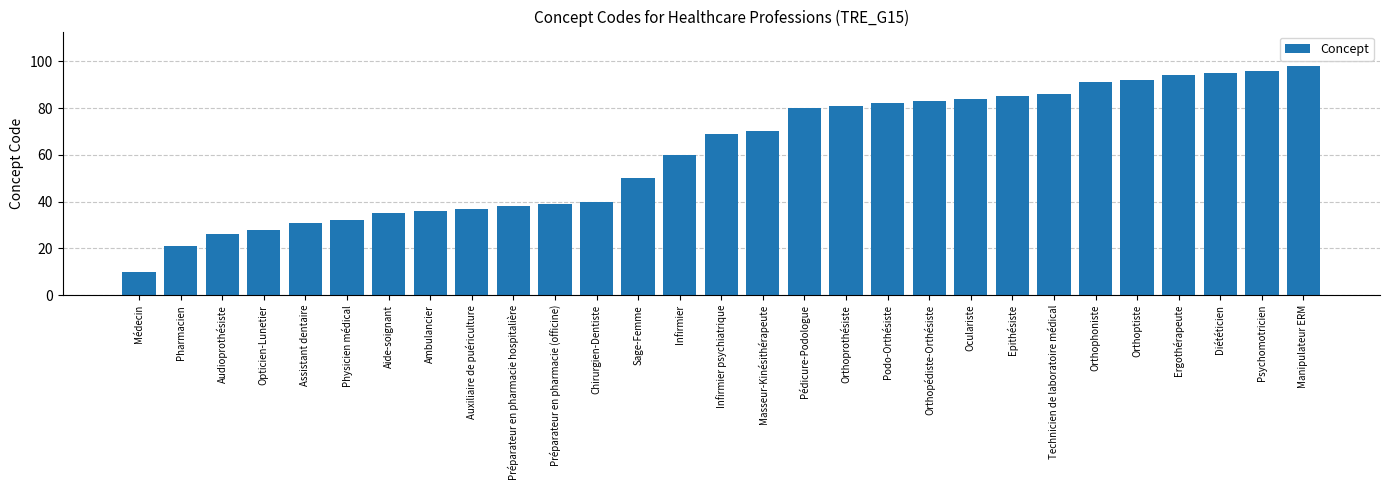

Reading right to left, transcribe all the data shown in this chart.

98	96	95	94	92	91	86	85	84	83	82	81	80	70	69	60	50	40	39	38	37	36	35	32	31	28	26	21	10